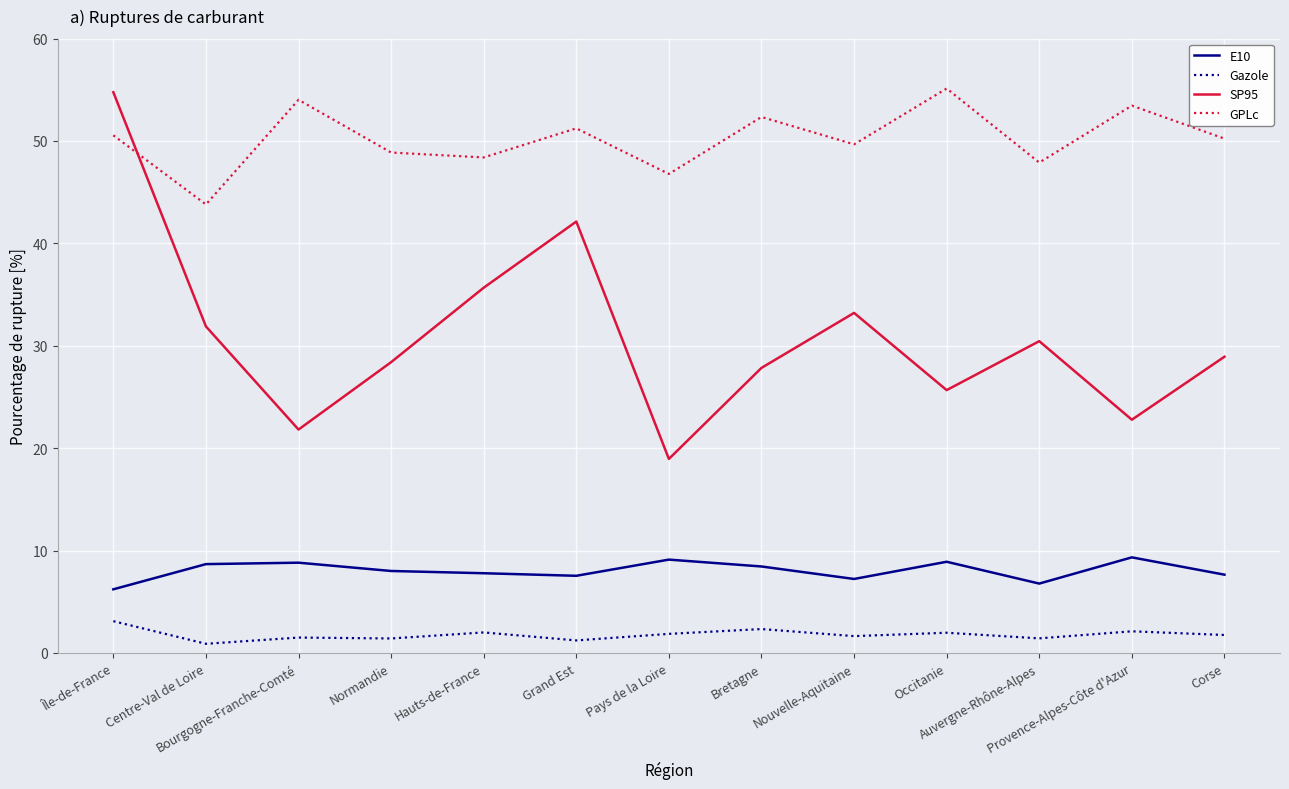

At which category is the sum across all series the highest?

Île-de-France